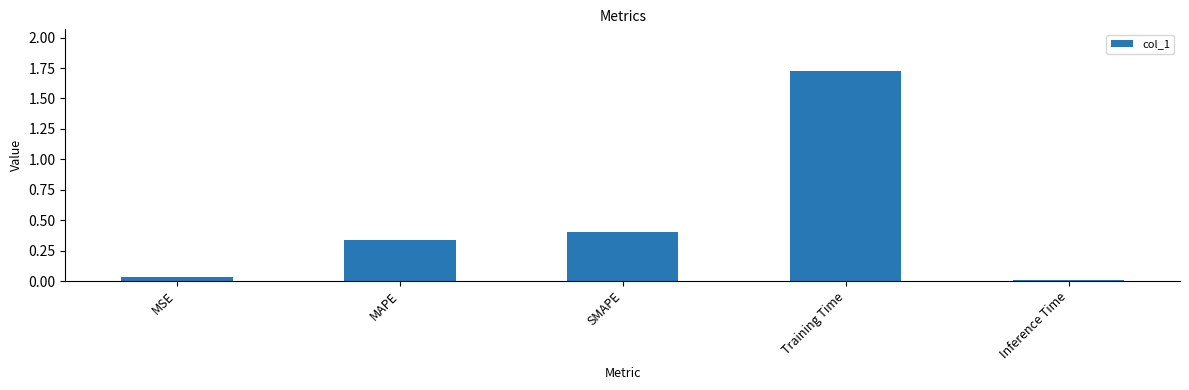

Rank the categories by value from lowest to highest.

Inference Time, MSE, MAPE, SMAPE, Training Time